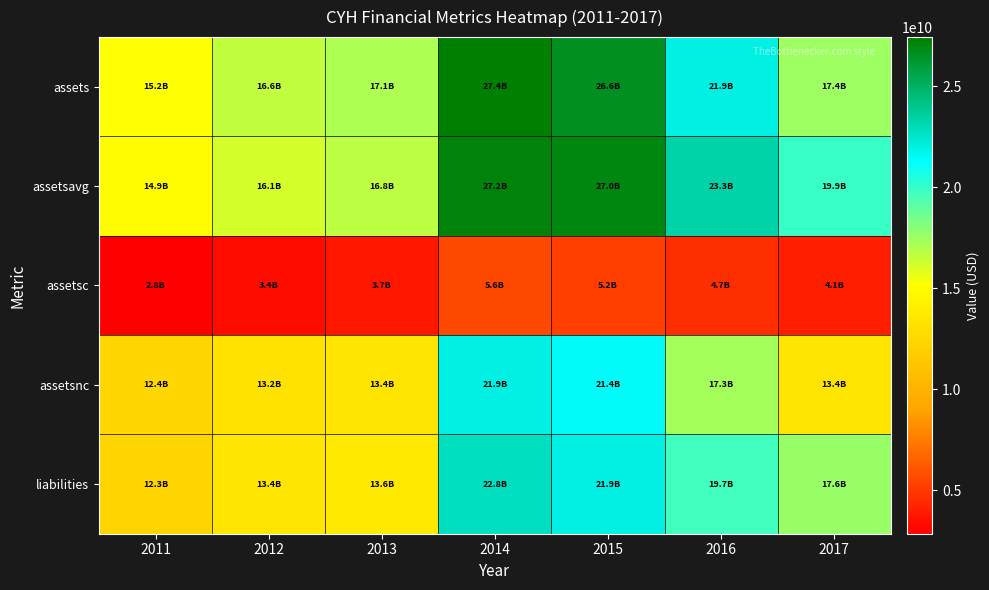

Reading left to right, transcribe all the data shown in this chart.

assets: 2011=15208840000	2012=16606335000	2013=17117000000	2014=27421000000	2015=26595000000	2016=21944000000	2017=17450000000
assetsavg: 2011=14900114000	2012=16141728000	2013=16758316750	2014=27219250000	2015=27022250000	2016=23331750000	2017=19929500000
assetsc: 2011=2846089000	2012=3419142000	2013=3747000000	2014=5566000000	2015=5166000000	2016=4666000000	2017=4068000000
assetsnc: 2011=12362751000	2012=13187193000	2013=13370000000	2014=21855000000	2015=21429000000	2016=17278000000	2017=13382000000
liabilities: 2011=12348652000	2012=13442148000	2013=13627000000	2014=22807000000	2015=21919000000	2016=19662000000	2017=17615000000